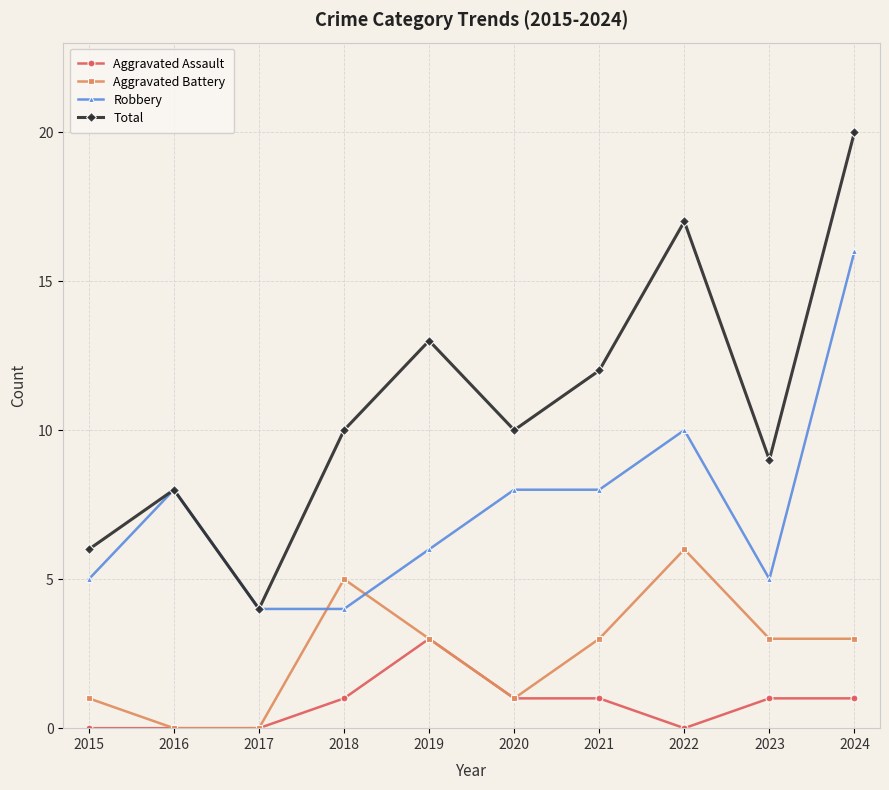

What is the approximate value of Aggravated Battery at 2020?

1